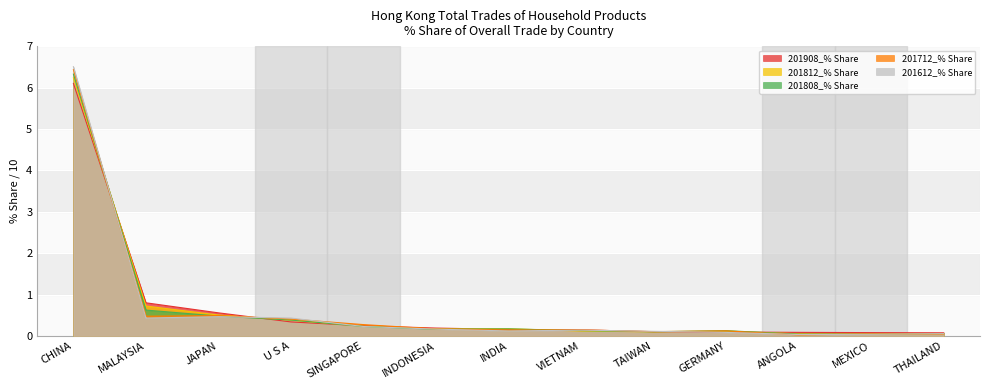

At how many categories does at least one series exceed 5?

1